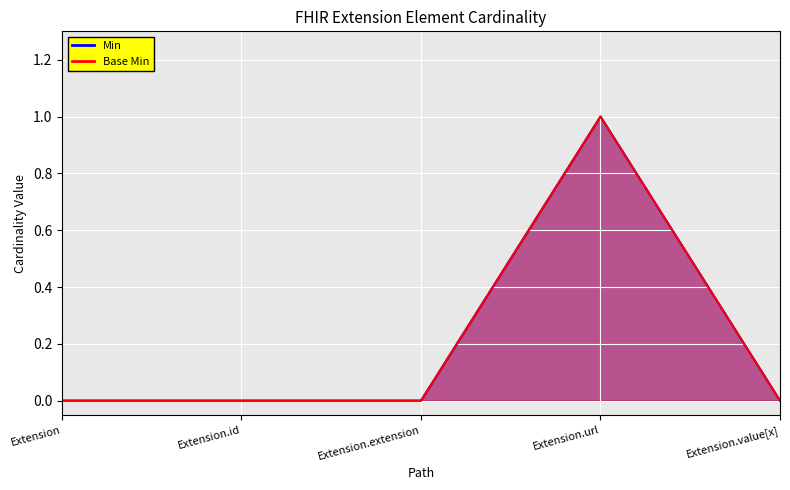

What is the difference between the maximum and minimum values in the Min_line series?

1